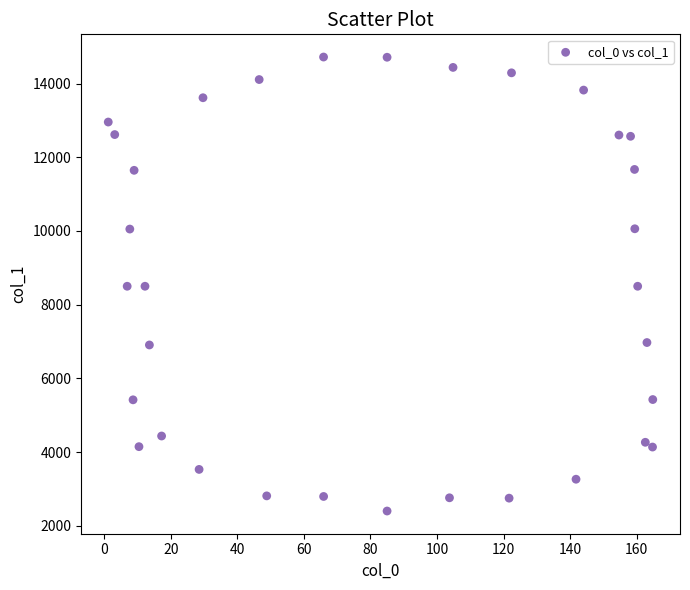

What is the range of X values (max minus min)?

163.6